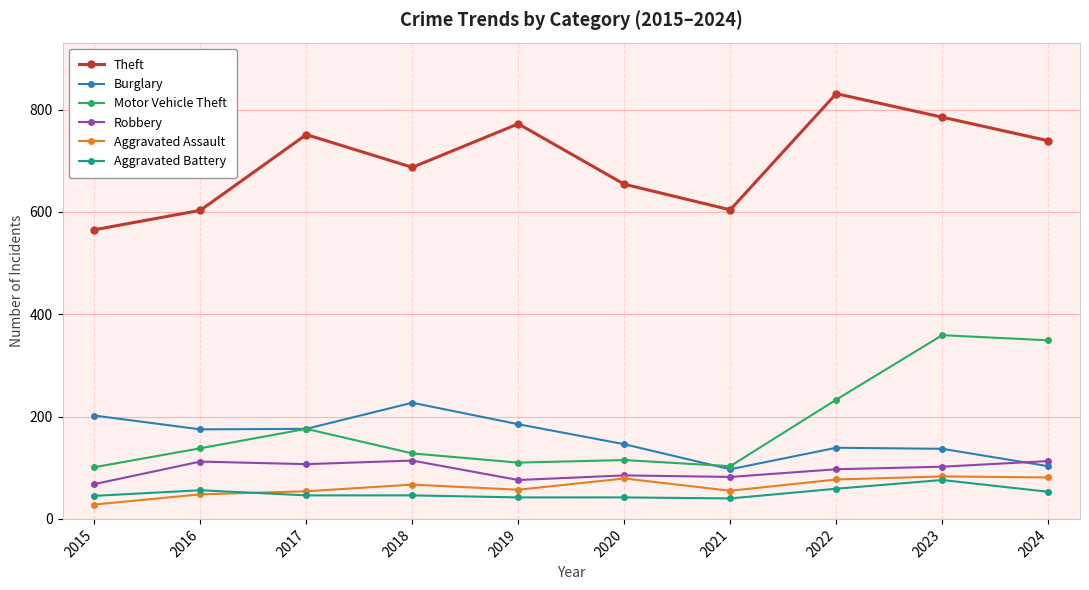

How many categories are shown in the chart?

10